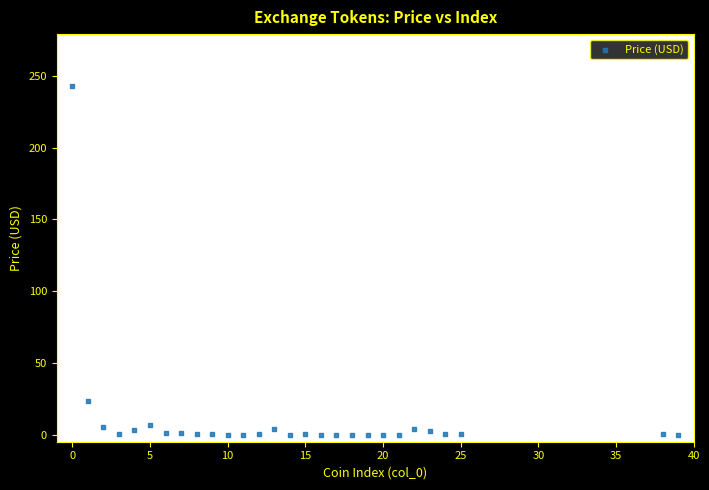

What Y value in the scatter plot is closest to 121?

23.1